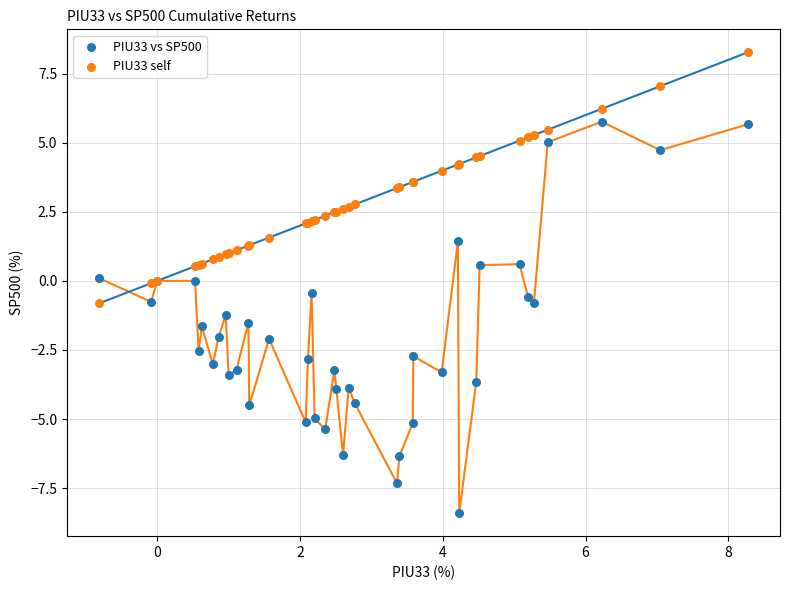

Which series contains the highest Y value?

PIU33 self